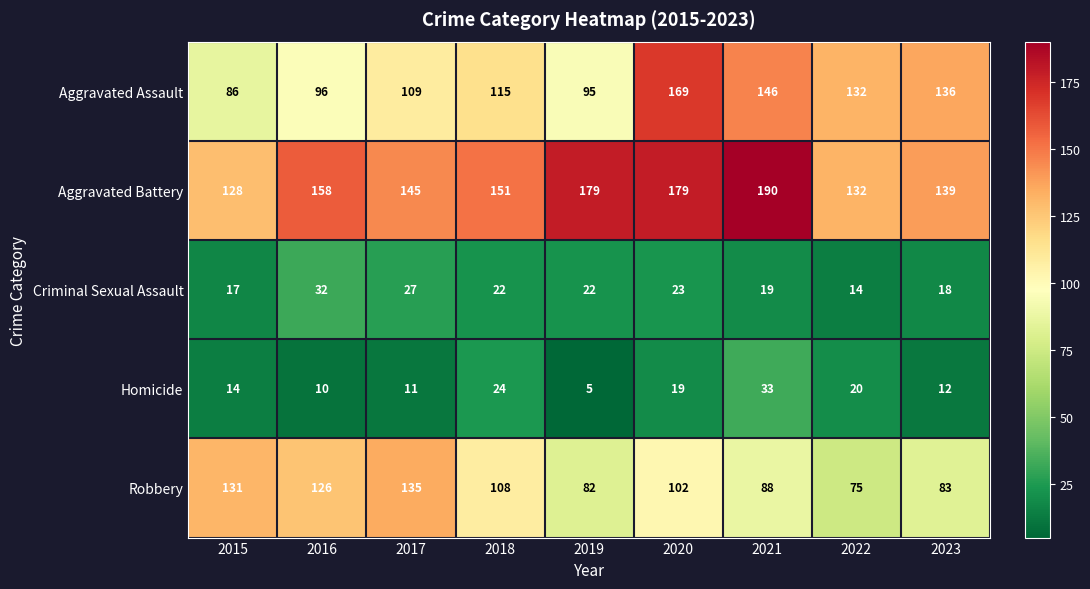

What is the difference between the second highest and second lowest values in the Aggravated Battery series?

47